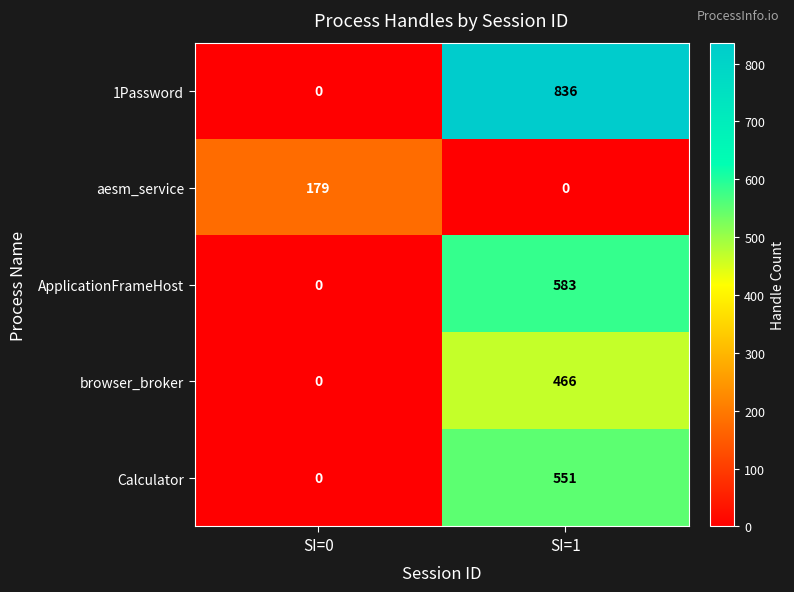

What is the approximate value of 1Password at SI=1?

836